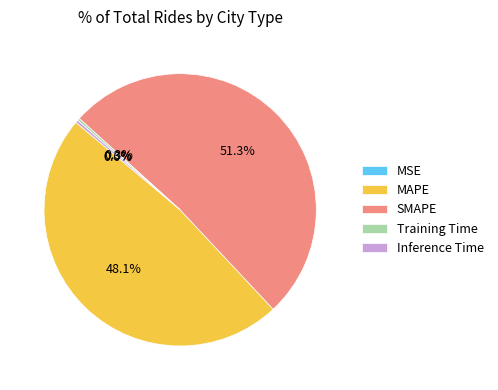

Which category has the biggest portion of the pie?

SMAPE